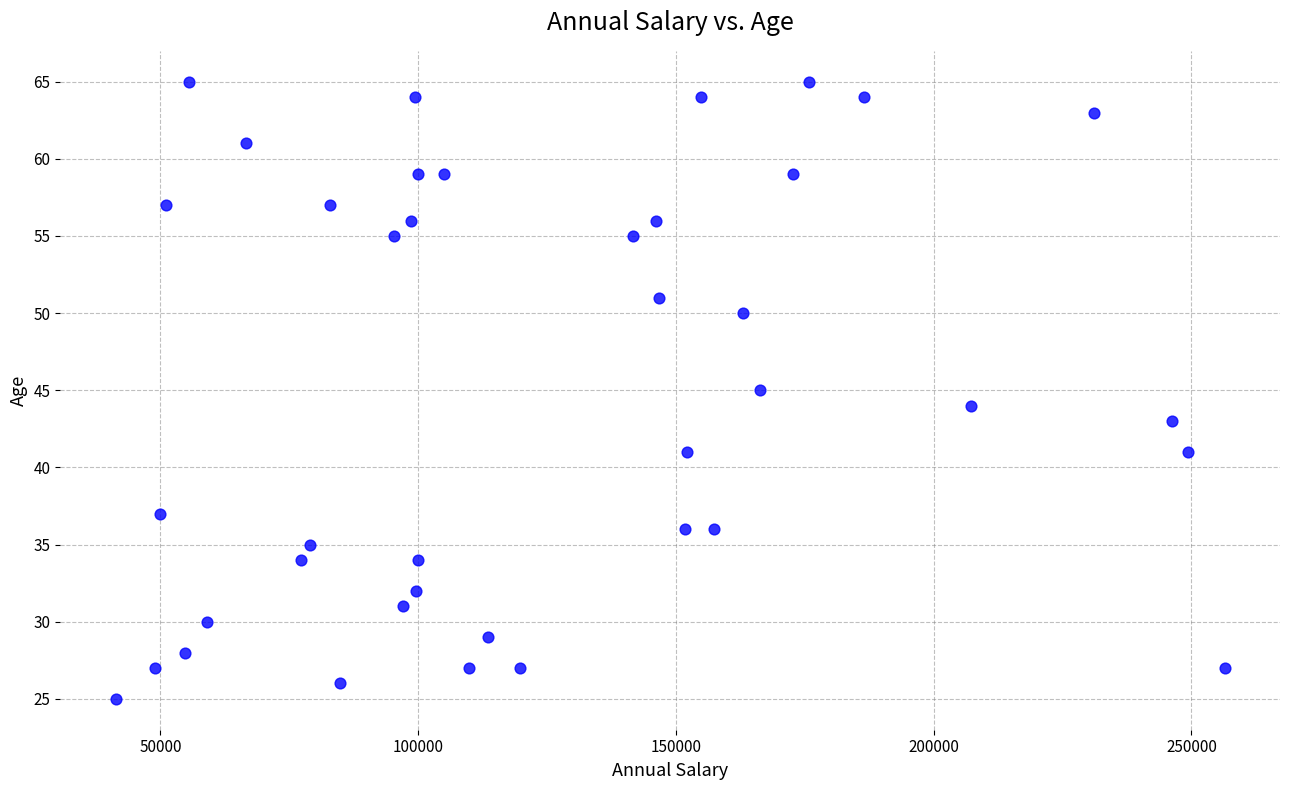

What is the range of Y values (max minus min)?

40